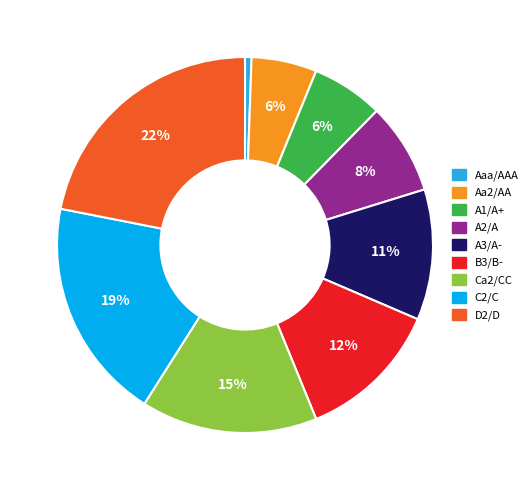

Is there any slice that represents more than half of the pie?

No